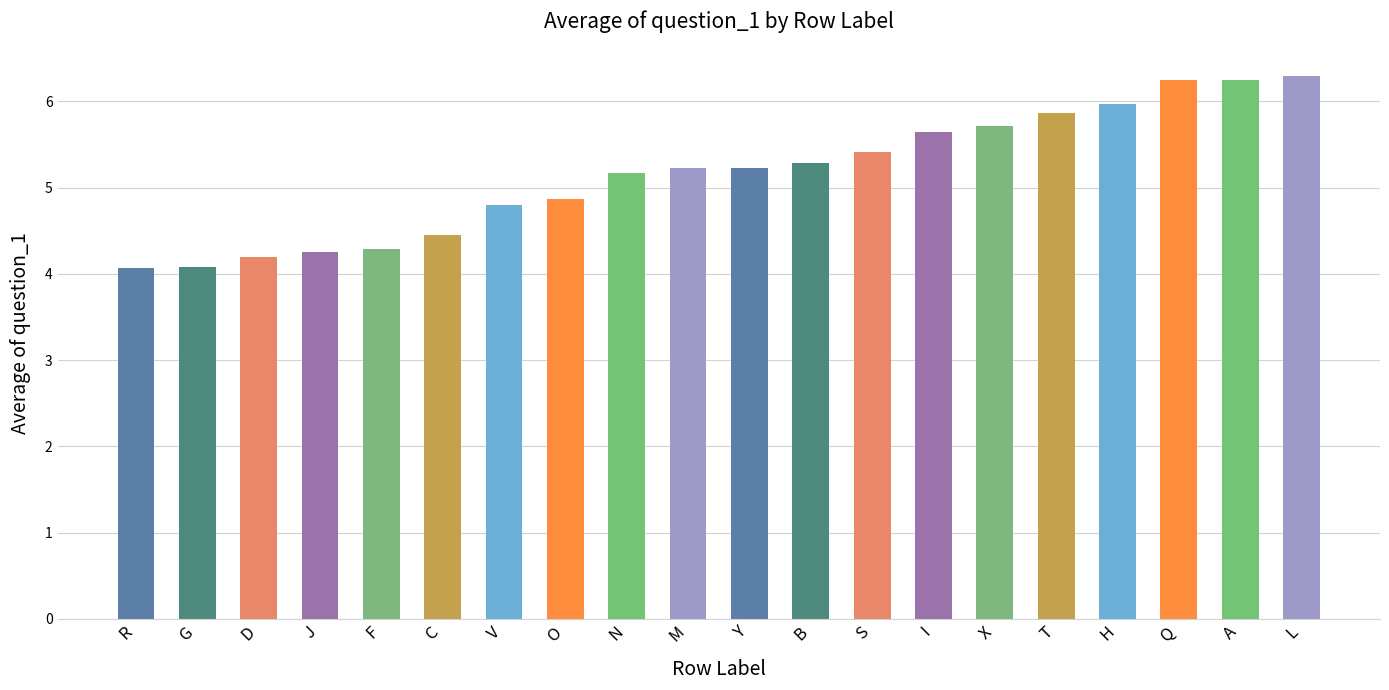

How many values exceed 5?

12